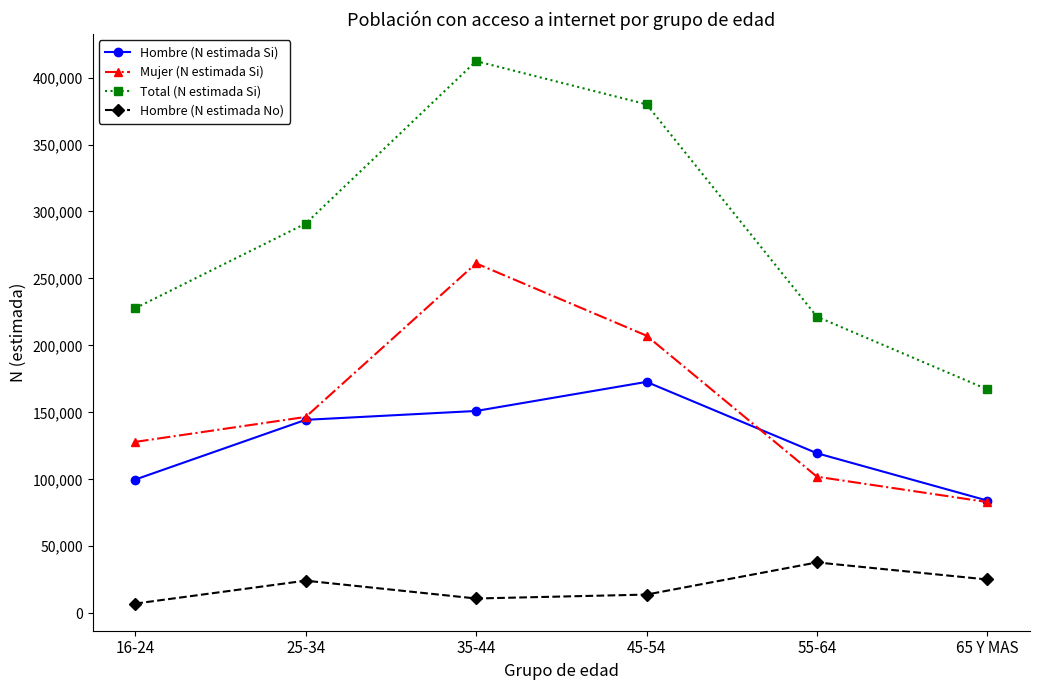

What position from the right is 55-64?

2